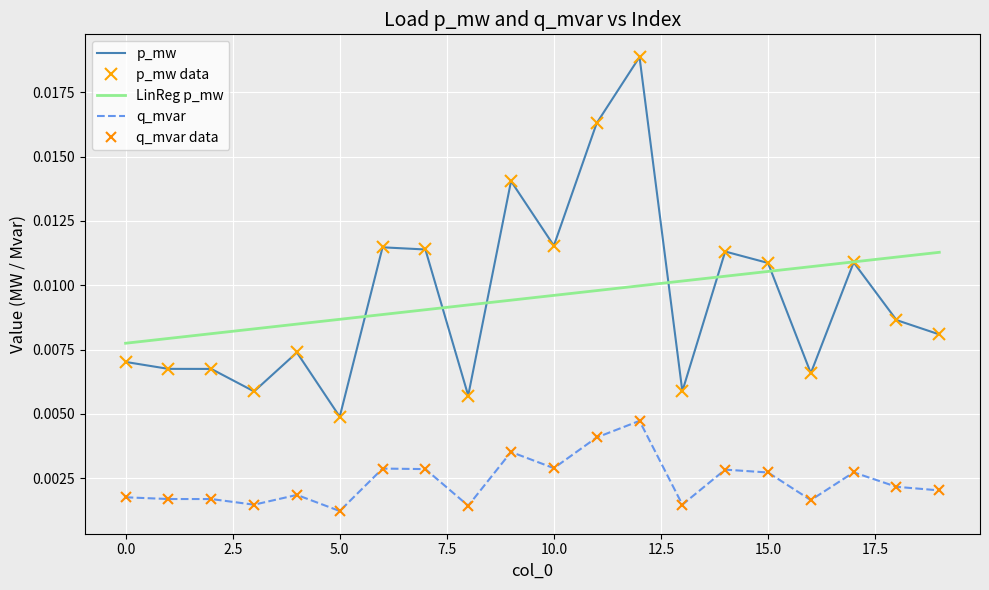

True or false: p_mw and q_mvar intersect in this chart.

False